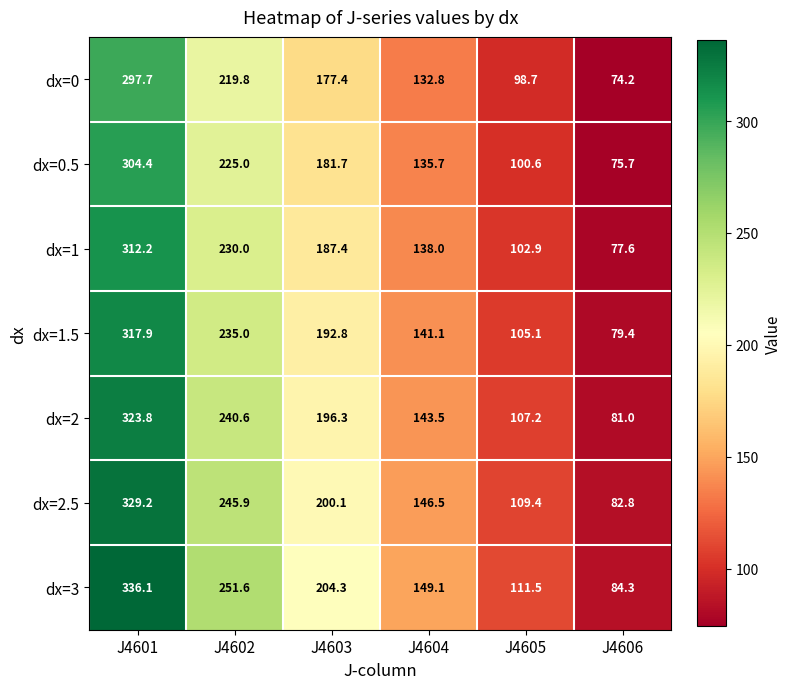

What is the approximate value of dx=0 at J4603?

177.4